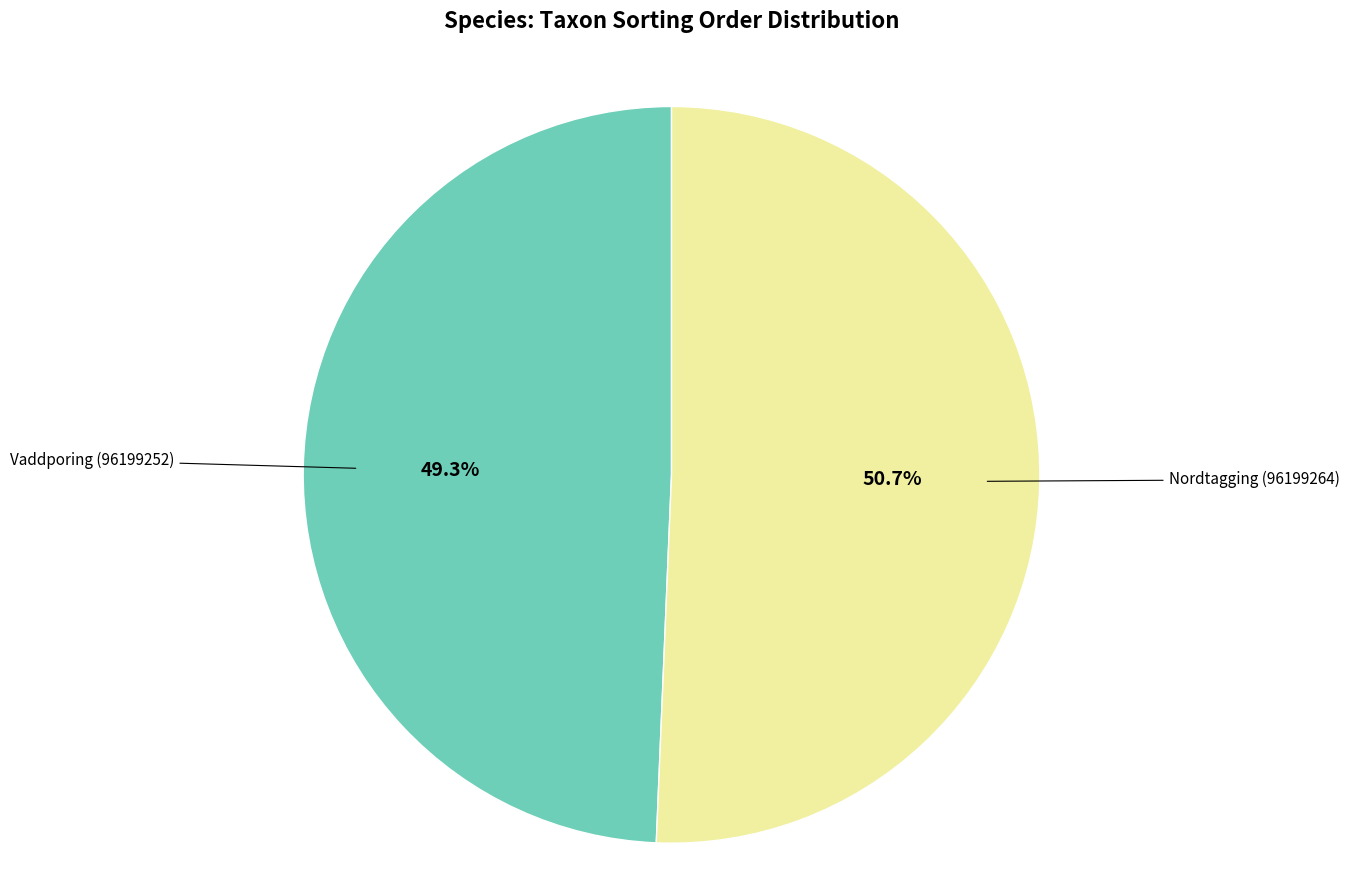

To the nearest percent, what is the combined percentage of Vaddporing (96199252) and Nordtagging (96199264)?

100%